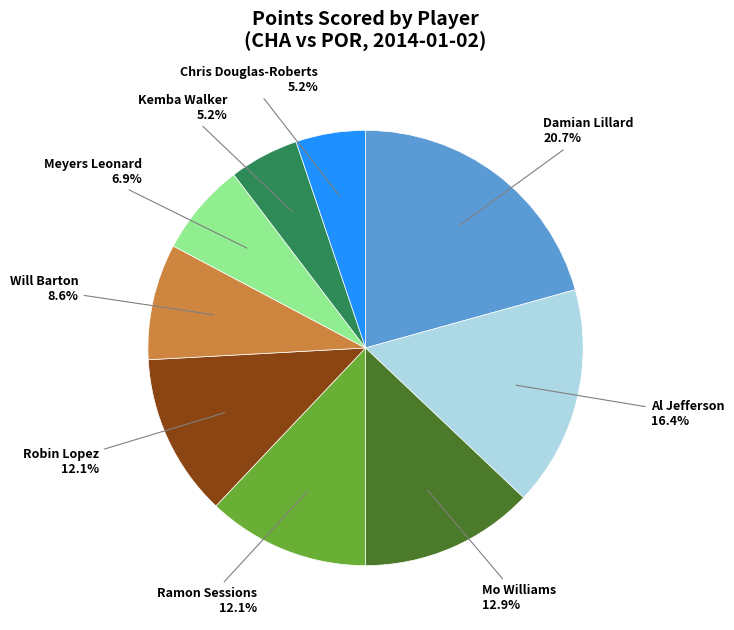

To the nearest percent, what percentage of the pie is Mo Williams?

13%